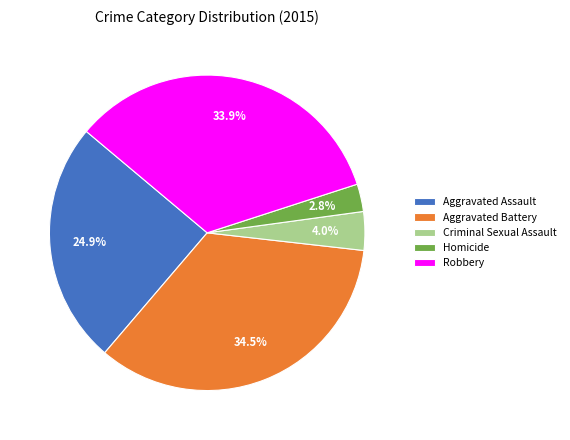

Is there a majority slice in this chart?

No